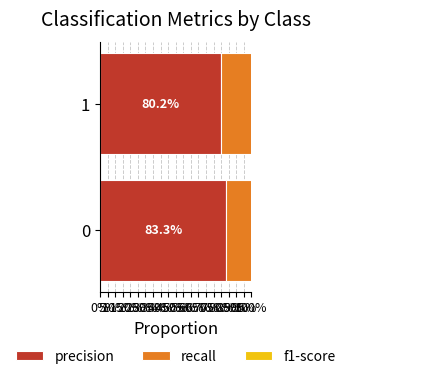

What is the minimum value shown in the chart?

0.8